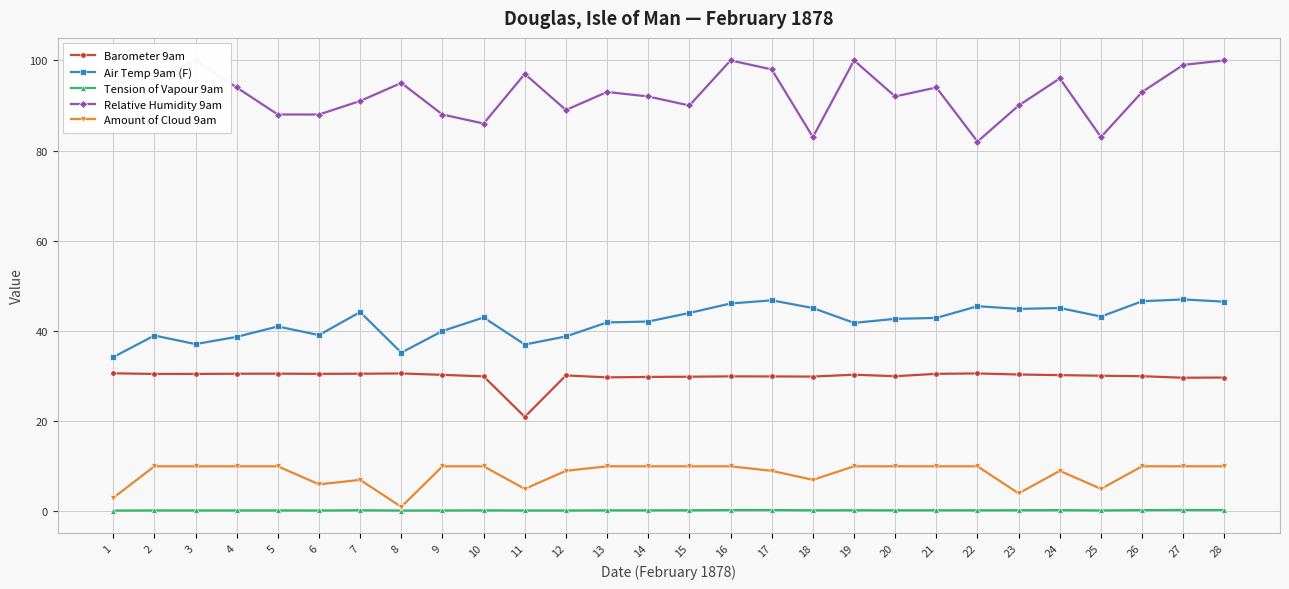

Reading left to right, transcribe all the data shown in this chart.

Barometer 9am: 1=30.6	2=30.5	3=30.5	4=30.5	5=30.5	6=30.5	7=30.5	8=30.6	9=30.3	10=29.9	11=21.0	12=30.2	13=29.7	14=29.8	15=29.9	16=29.9	17=29.9	18=29.9	19=30.3	20=30.0	21=30.5	22=30.6	23=30.4	24=30.2	25=30.1	26=30.0	27=29.6	28=29.7
Air Temp 9am (F): 1=34.2	2=39.0	3=37.1	4=38.7	5=41.0	6=39.1	7=44.2	8=35.2	9=40.0	10=43.0	11=37.0	12=38.8	13=41.9	14=42.1	15=44.0	16=46.1	17=46.8	18=45.1	19=41.8	20=42.7	21=42.9	22=45.5	23=44.9	24=45.1	25=43.2	26=46.6	27=47.0	28=46.5
Tension of Vapour 9am: 1=0.2	2=0.2	3=0.2	4=0.2	5=0.2	6=0.2	7=0.3	8=0.2	9=0.2	10=0.2	11=0.2	12=0.2	13=0.2	14=0.2	15=0.3	16=0.3	17=0.3	18=0.2	19=0.3	20=0.3	21=0.3	22=0.2	23=0.3	24=0.3	25=0.2	26=0.3	27=0.3	28=0.3
Relative Humidity 9am: 1=95.0	2=96.0	3=100.0	4=94.0	5=88.0	6=88.0	7=91.0	8=95.0	9=88.0	10=86.0	11=97.0	12=89.0	13=93.0	14=92.0	15=90.0	16=100.0	17=98.0	18=83.0	19=100.0	20=92.0	21=94.0	22=82.0	23=90.0	24=96.0	25=83.0	26=93.0	27=99.0	28=100.0
Amount of Cloud 9am: 1=3.0	2=10.0	3=10.0	4=10.0	5=10.0	6=6.0	7=7.0	8=1.0	9=10.0	10=10.0	11=5.0	12=9.0	13=10.0	14=10.0	15=10.0	16=10.0	17=9.0	18=7.0	19=10.0	20=10.0	21=10.0	22=10.0	23=4.0	24=9.0	25=5.0	26=10.0	27=10.0	28=10.0